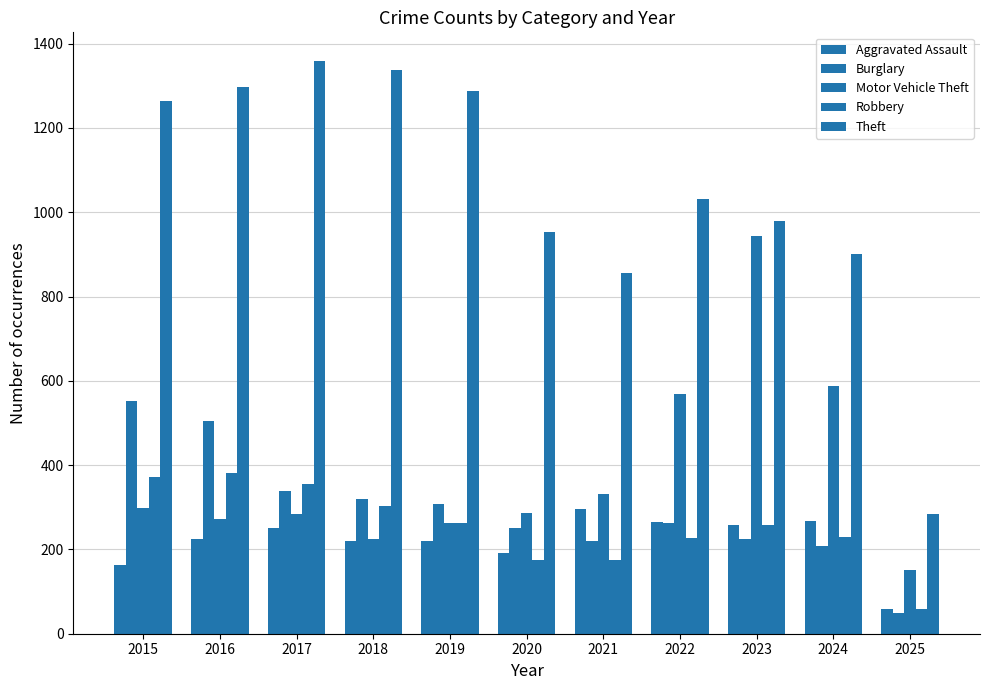

The value of Burglary at 2025 is 50. True or false?

True